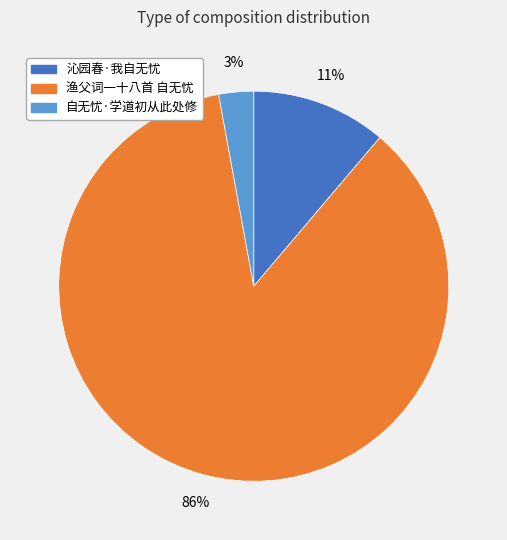

Rank the categories by value from highest to lowest.

渔父词一十八首 自无忧, 沁园春·我自无忧, 自无忧·学道初从此处修